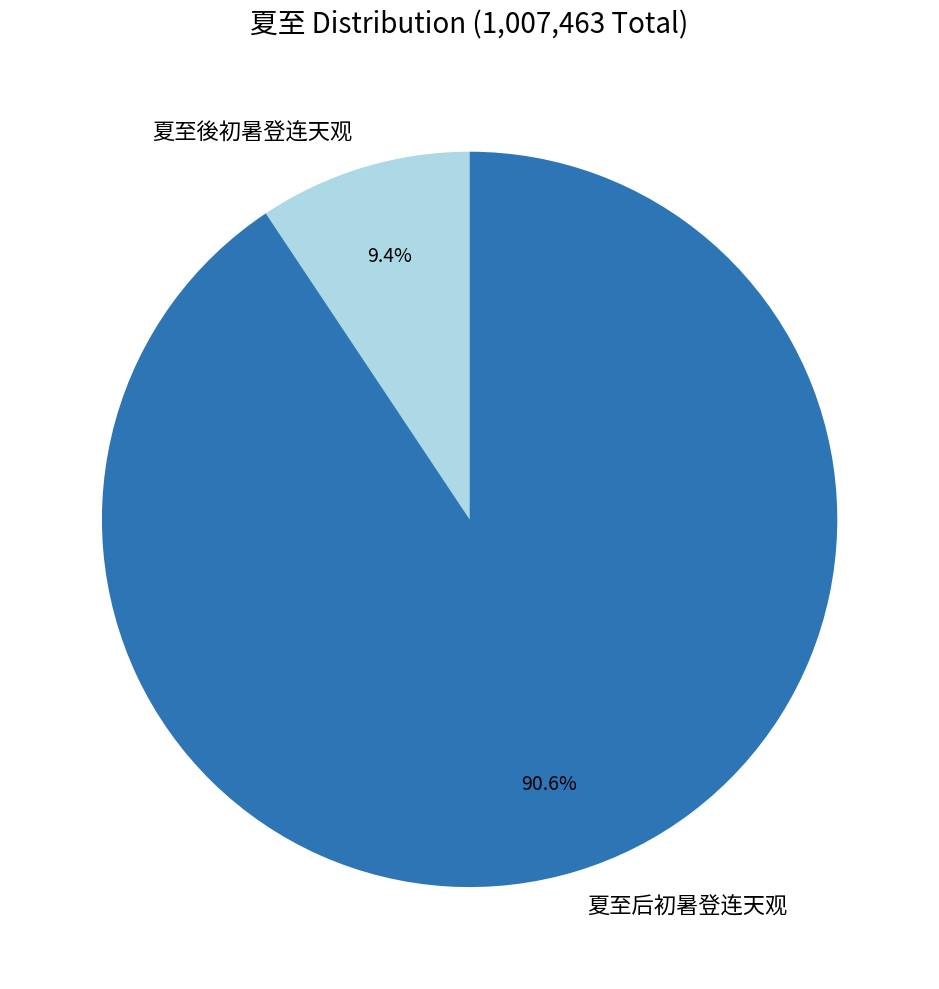

Which slice is the smallest?

夏至後初暑登连天观